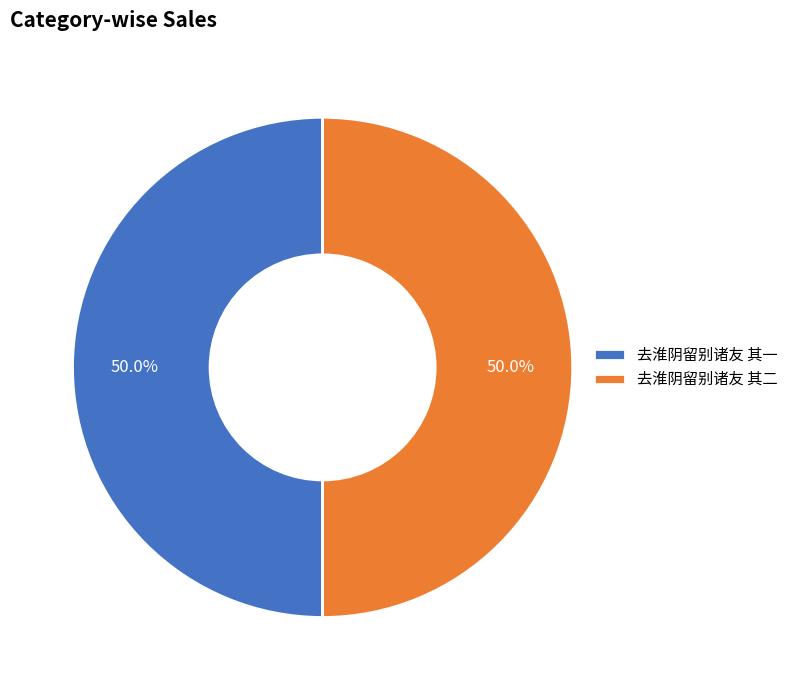

Approximately how many times larger is the value at 去淮阴留别诸友 其二 compared to 去淮阴留别诸友 其一?

1.0